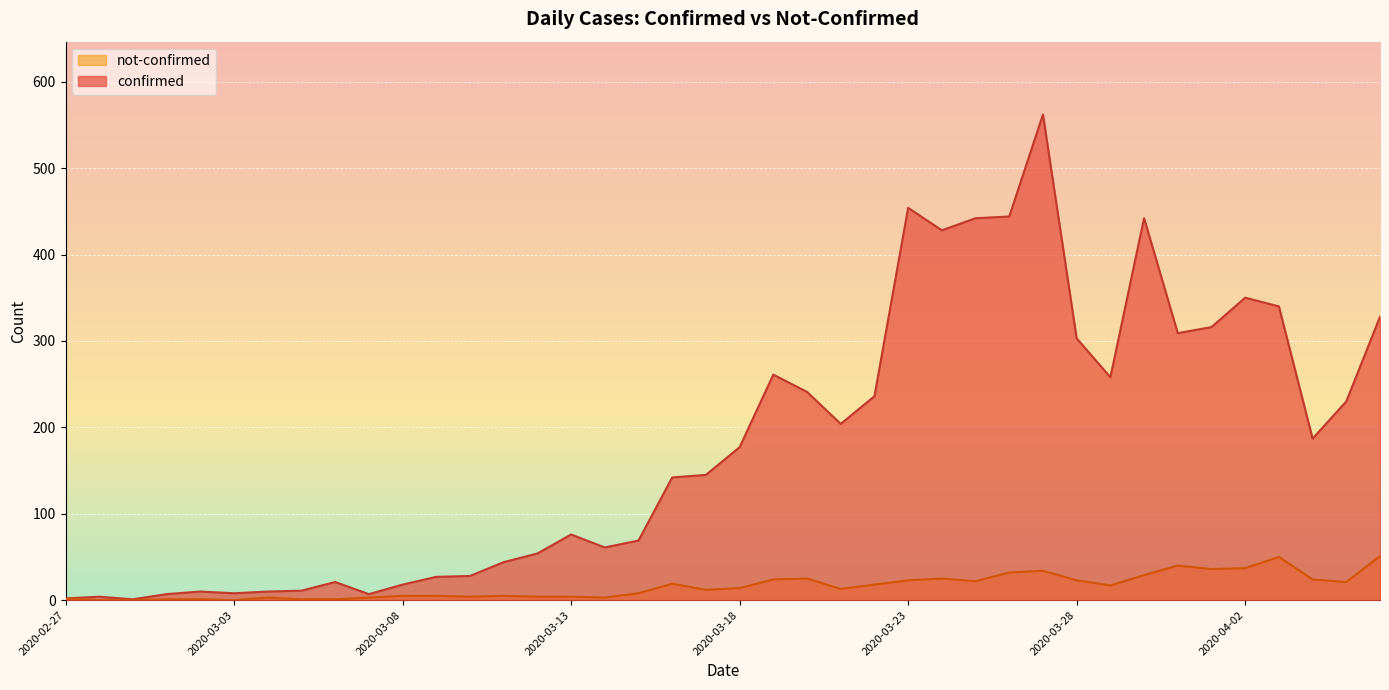

Where does the not-confirmed series first go above 14?

2020-03-16